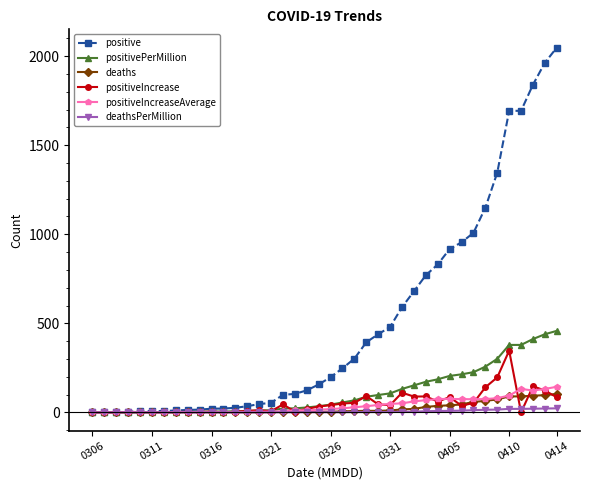

Which series has the largest range (max minus min)?

positive